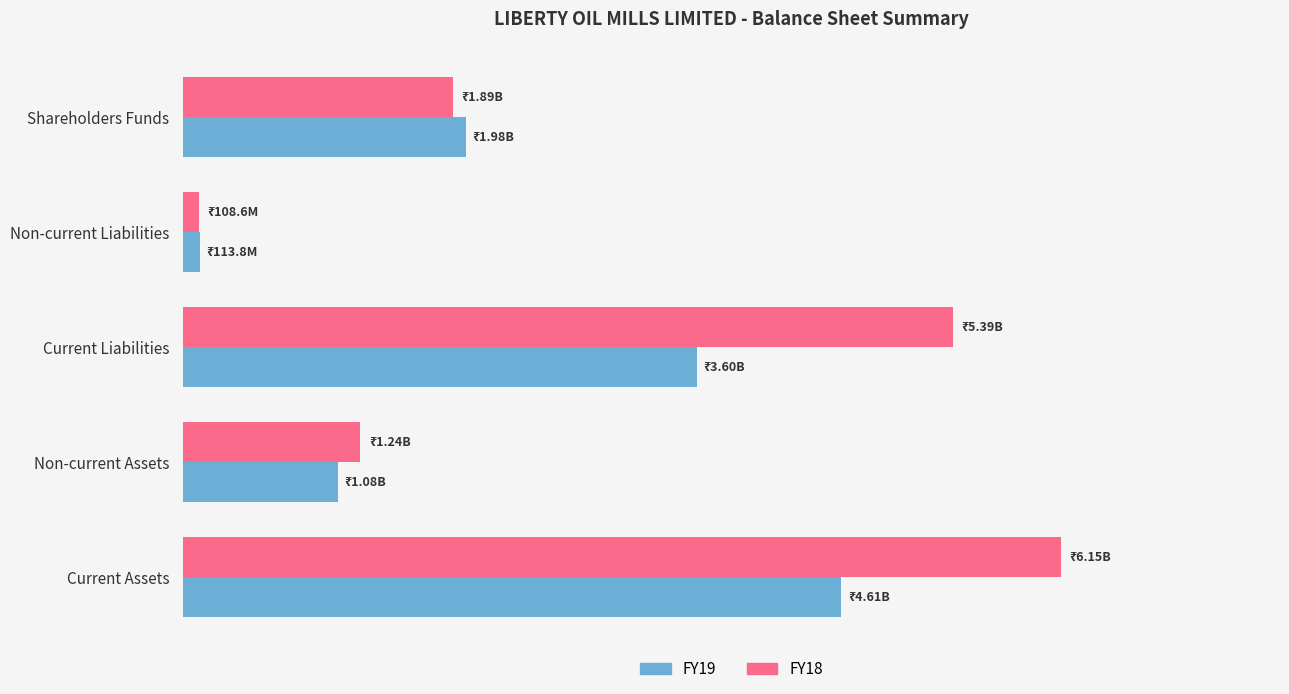

What are all the series names shown in the legend?

FY19, FY18